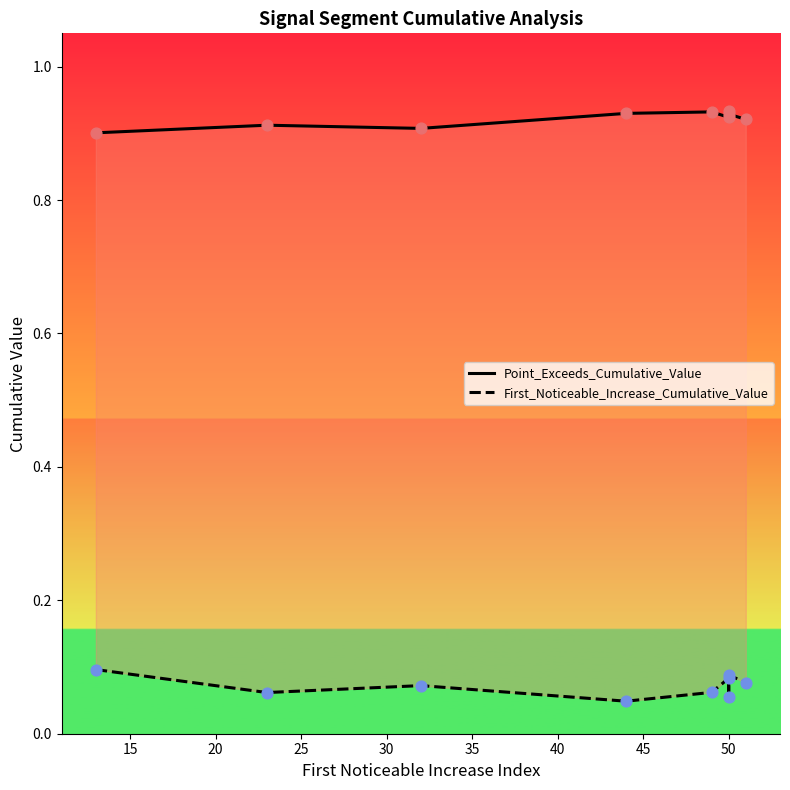

Is the value of First_Noticeable_Increase_Cumulative_Value at 25 greater than the value of Point_Exceeds_Cumulative_Value at 50?

No